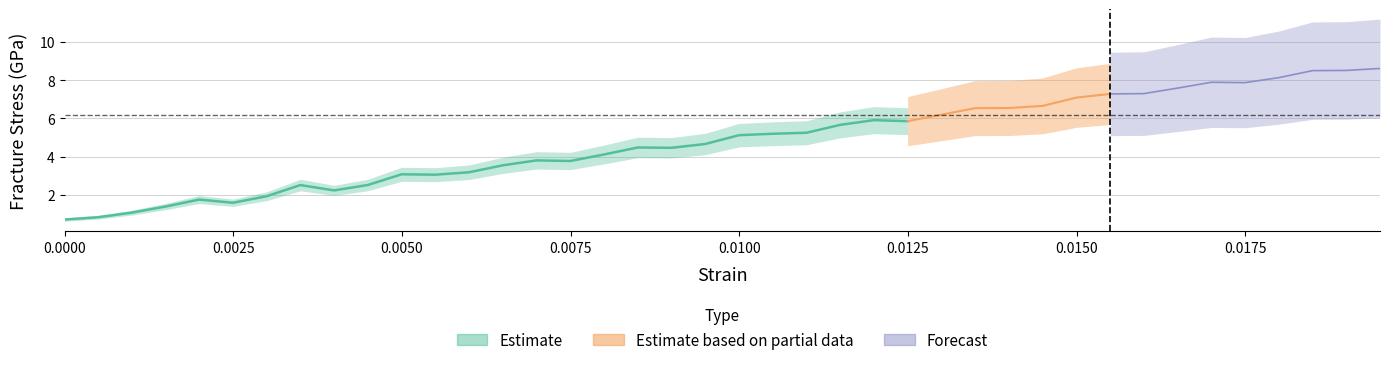

True or false: stress and strain intersect in this chart.

False